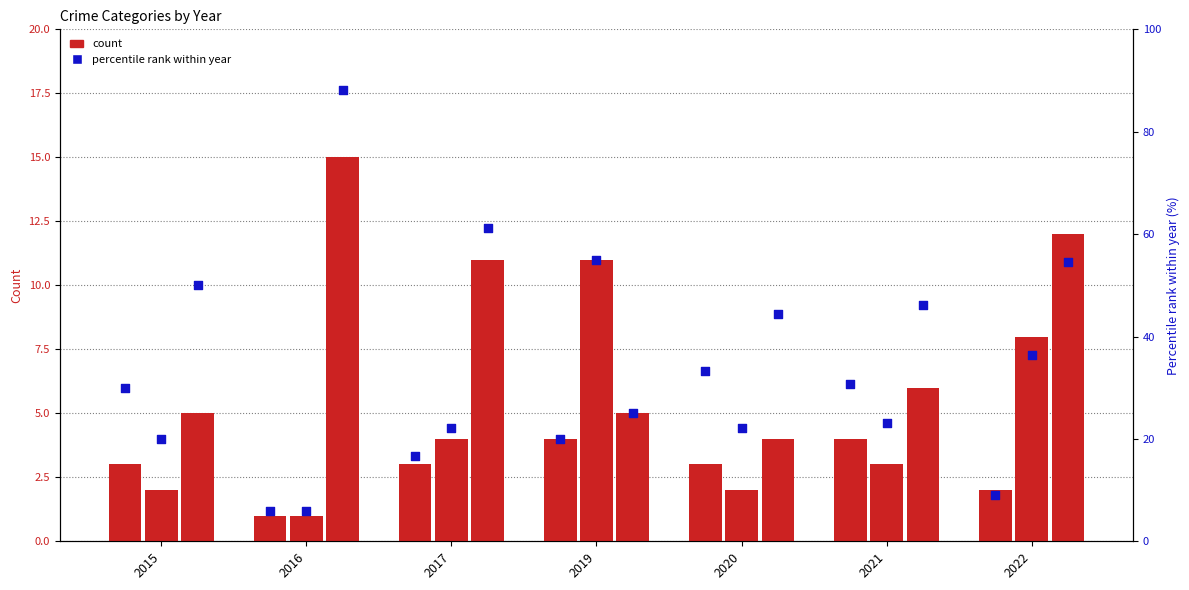

At which category is the sum across all series the highest?

2022